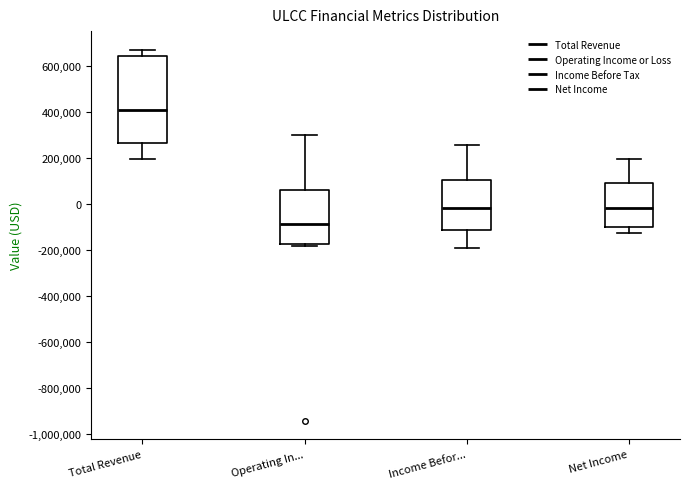

Where does the median line of the box for Operating In... sit on the y-axis? The values are not printed on the chart, so give them approximately, as read against the axis.

-80000